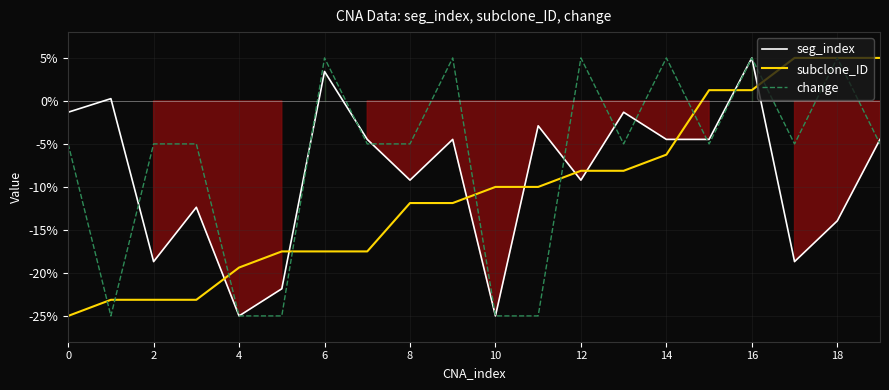

What is the label of the 16th point from the left?

15